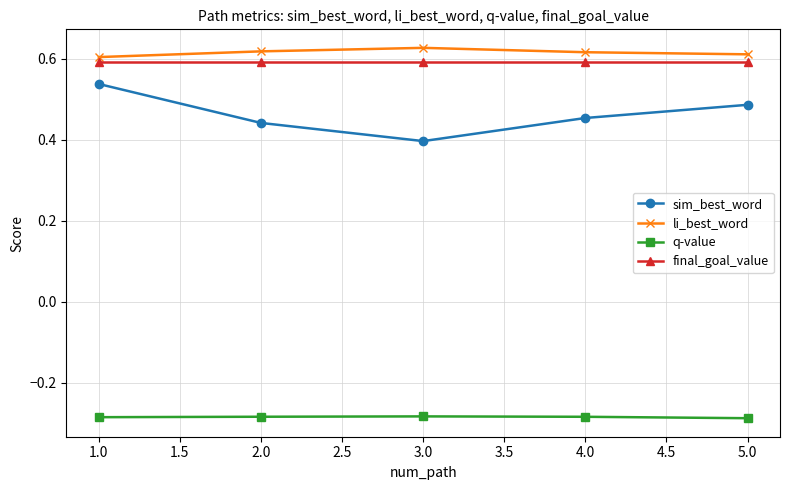

Which category has the highest value in the sim_best_word series?

1.0